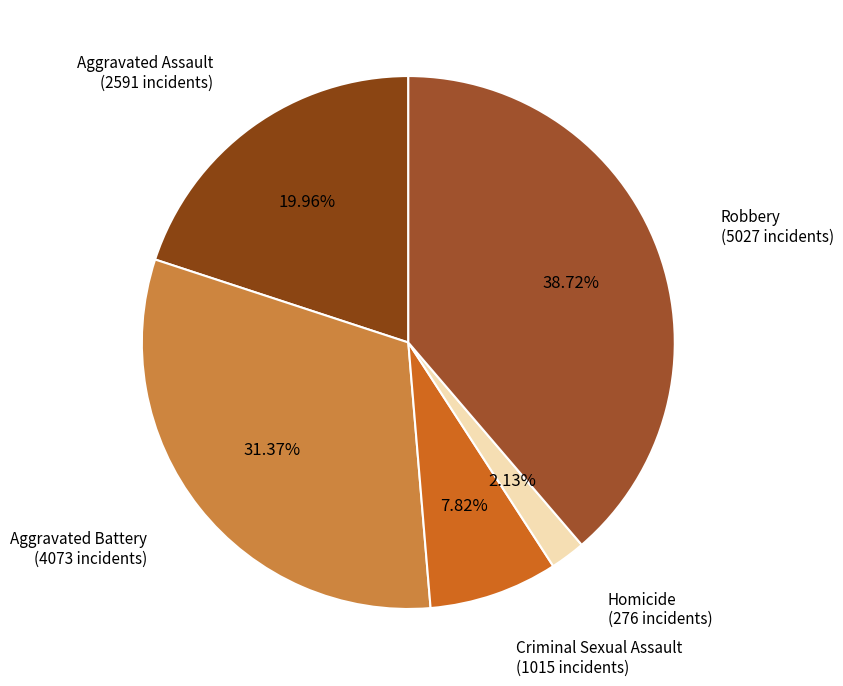

Which category has the smallest portion of the pie?

Homicide